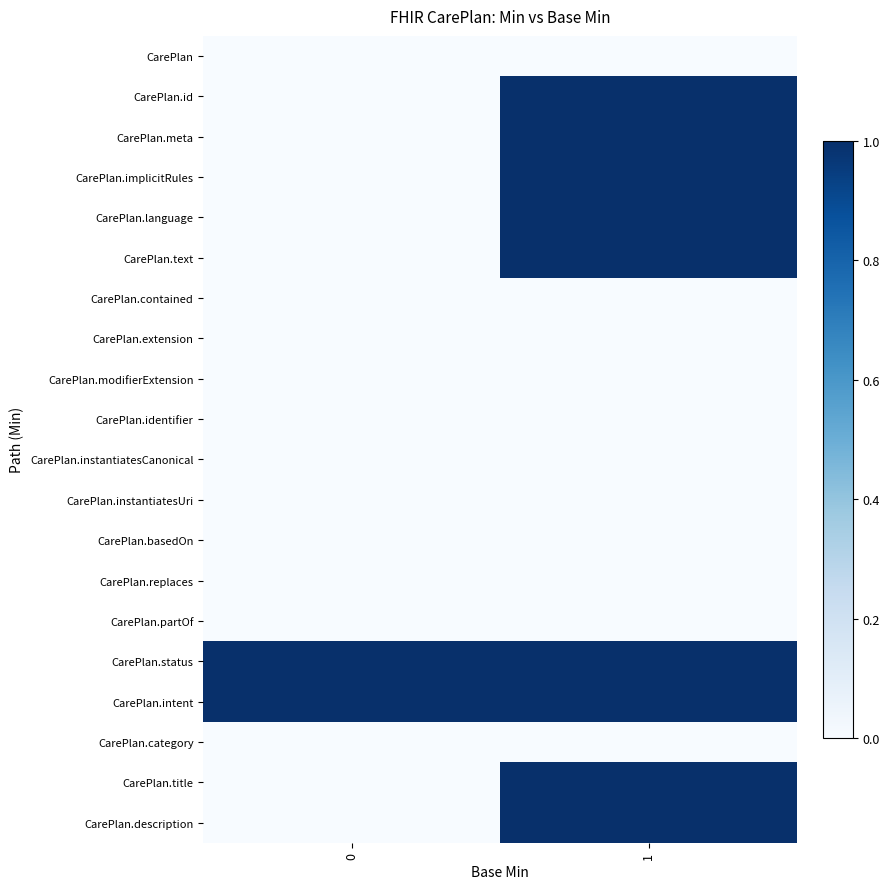

At which category is the sum across all series the highest?

1